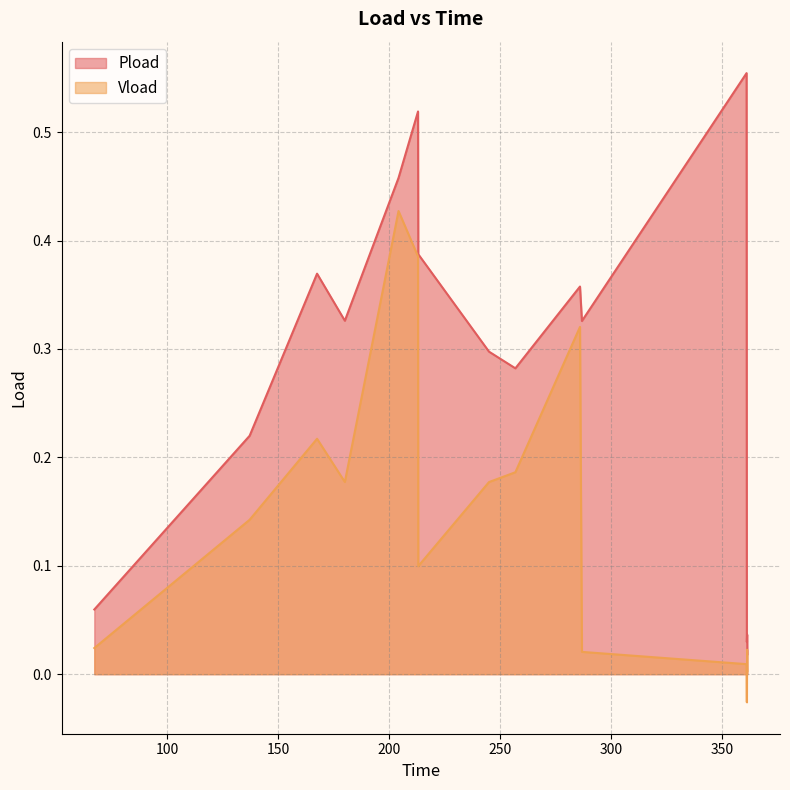

What is the value of the Vload point at the 4th from the left?

0.2